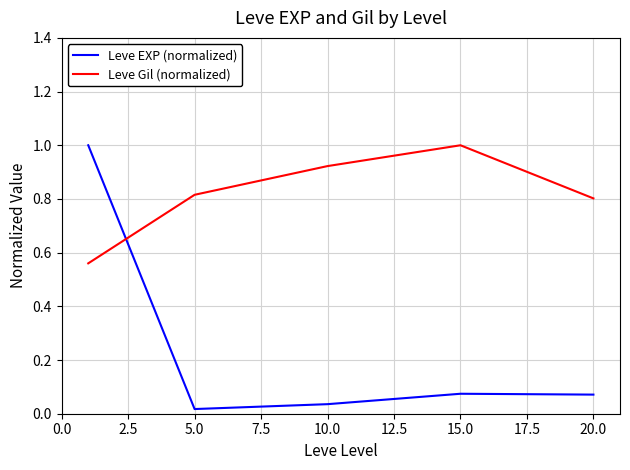

How many lines are shown in the chart?

2